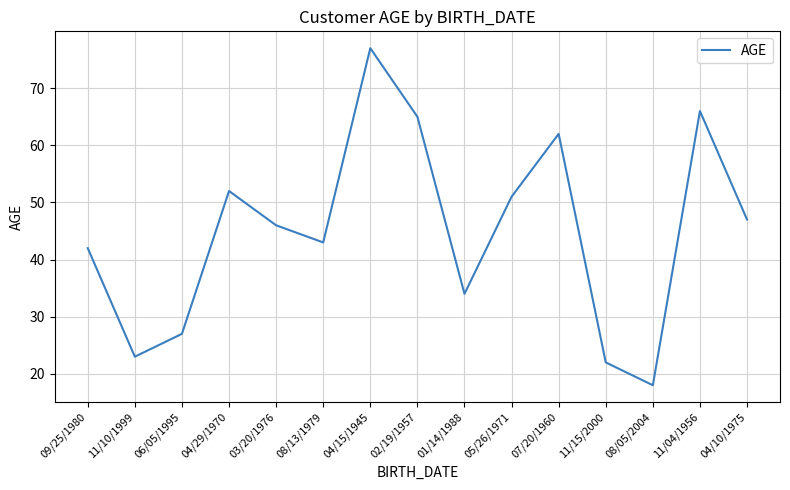

What is the difference between the values at 11/15/2000 and 03/20/1976?

24